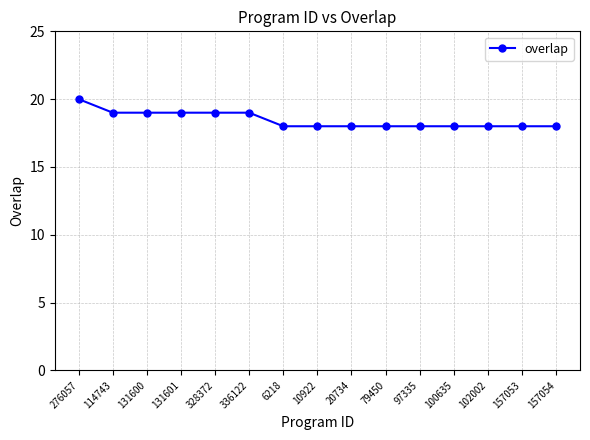

True or false: the data shows 19 at 336122.

True